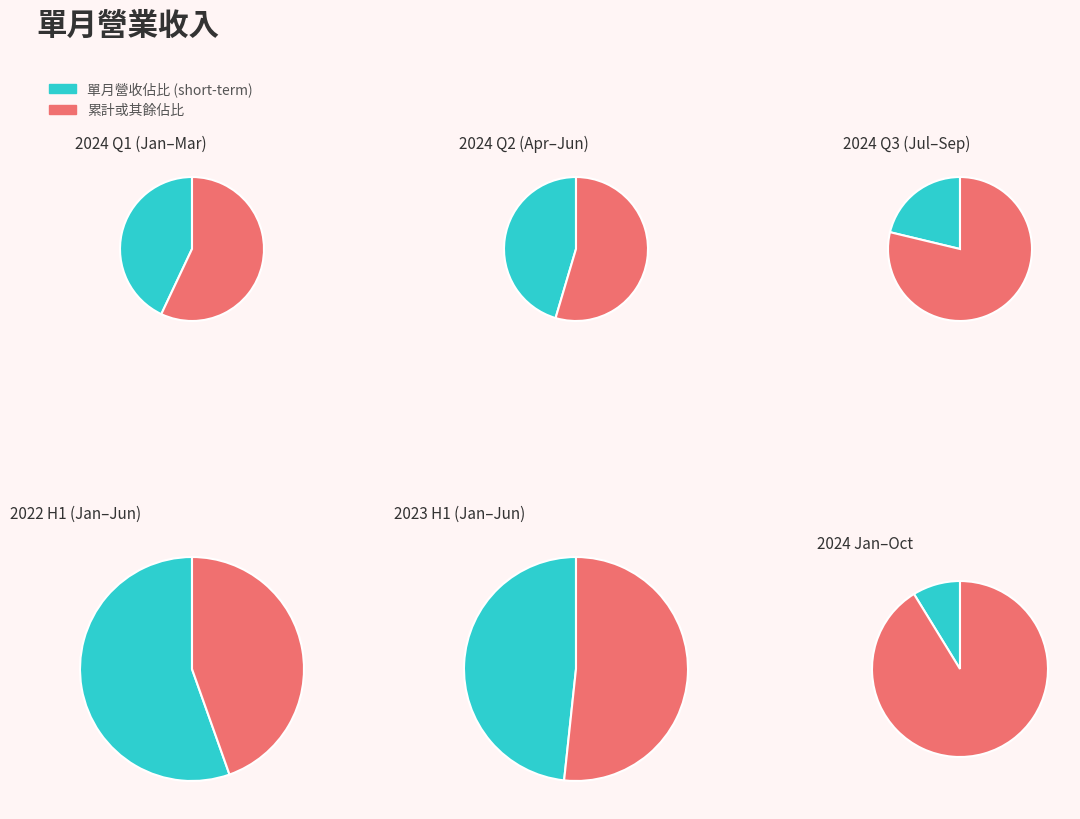

To the nearest percent, what is the difference between the largest and smallest slice percentages?

13%